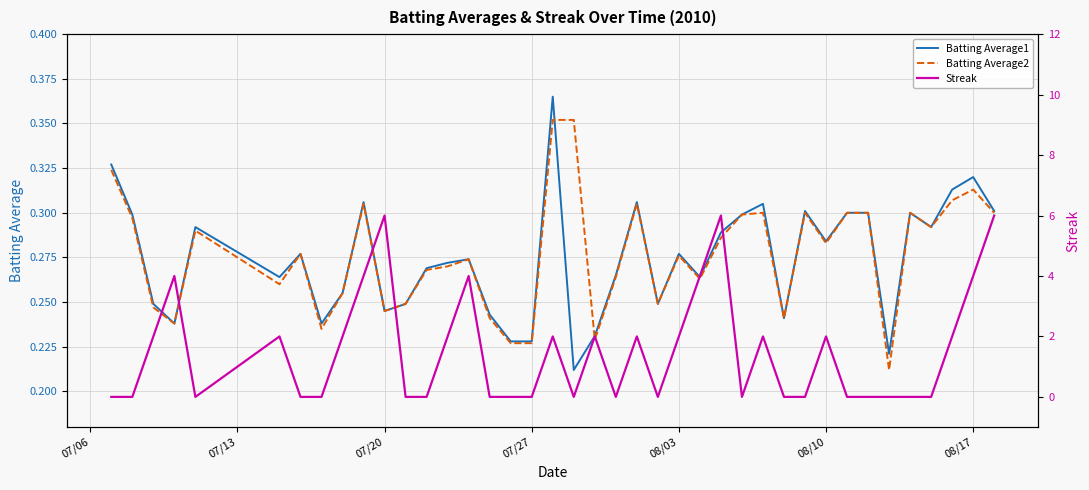

After their last crossing, which series has the higher values: Batting Average2 or Batting Average1?

Batting Average1